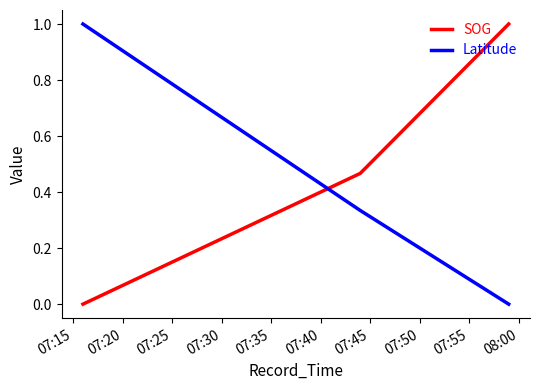

Which series has the largest total across all categories?

SOG